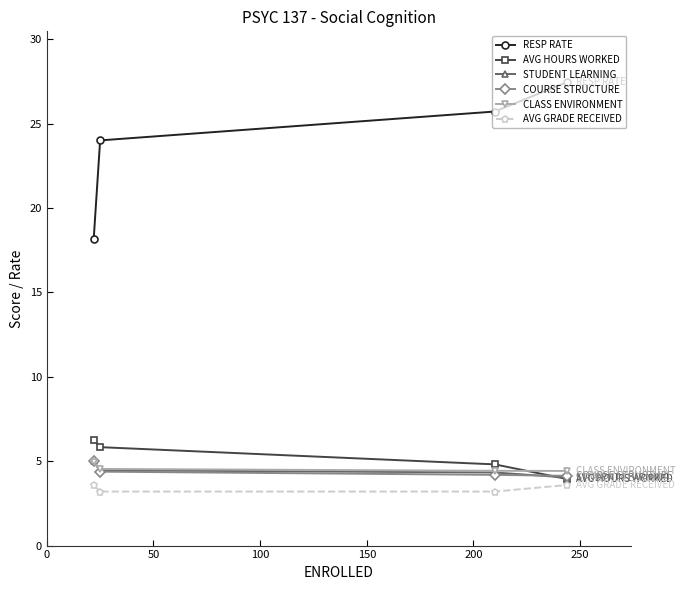

Which series has the widest spread of values?

RESP RATE